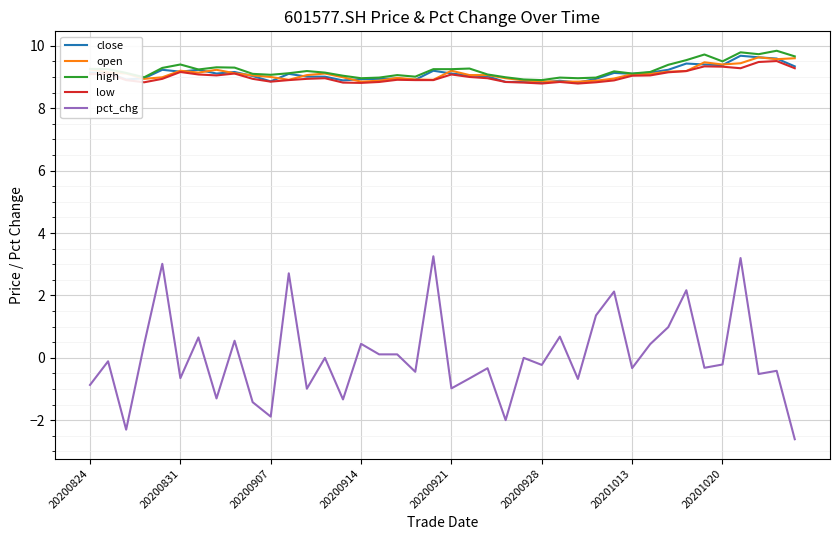

Which series has the largest range (max minus min)?

pct_chg